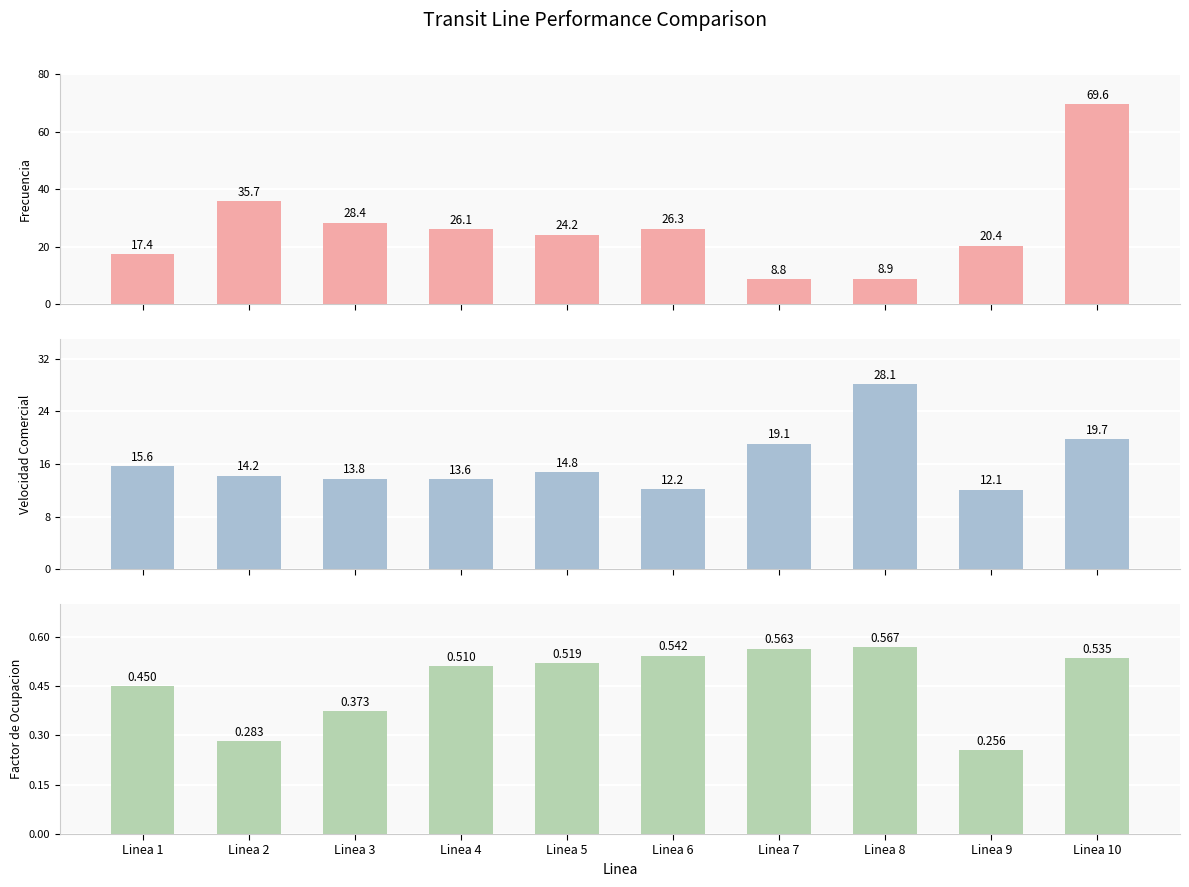

What is the value of the Factor de Ocupacion bar at the 6th from the left?

0.5